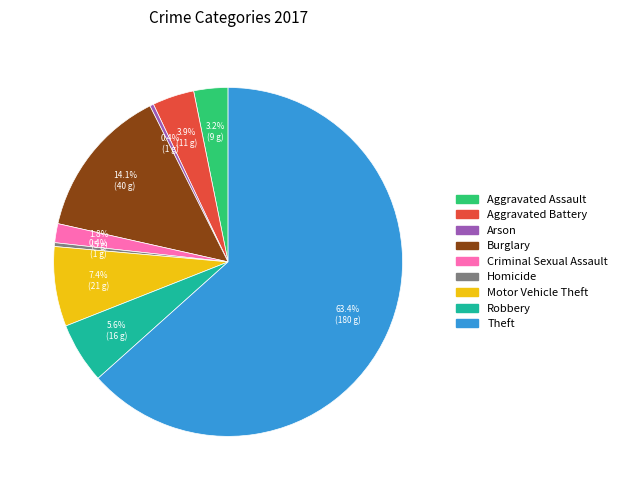

Which category has the biggest portion of the pie?

Theft